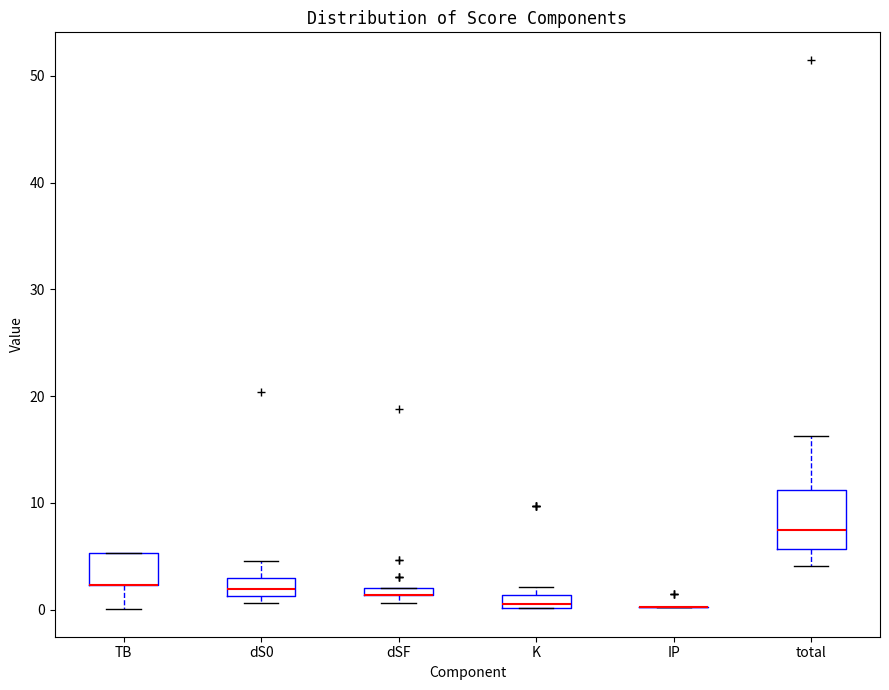

Where is the upper edge of the box for total on the y-axis? The values are not printed on the chart, so give them approximately, as read against the axis.

11